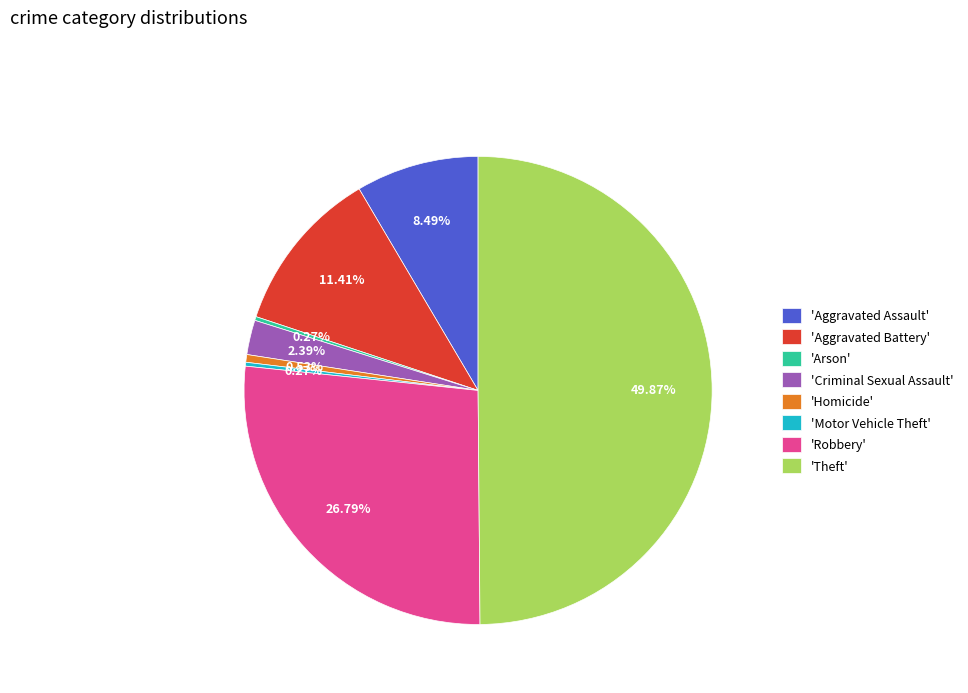

What is the ratio of the value at 'Theft' to the value at 'Aggravated Battery'?

4.4